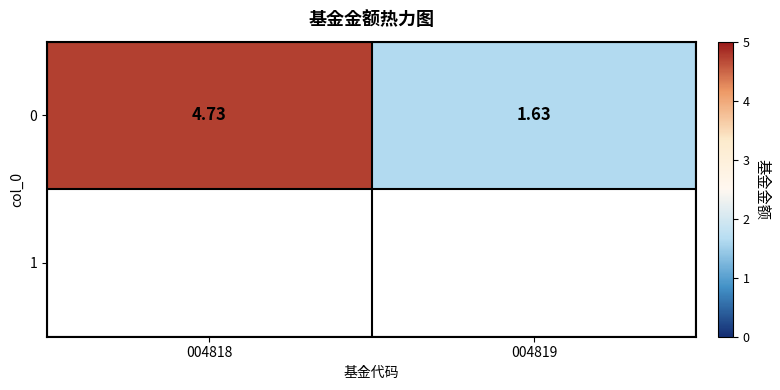

At which label does the data first exceed 4?

004818